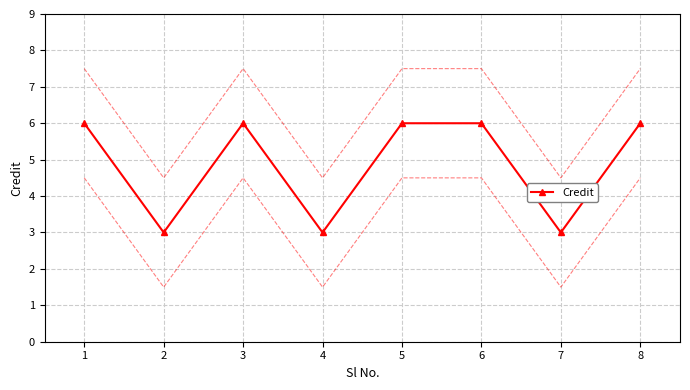

What is the value of the Credit point at the 2nd from the left?

3